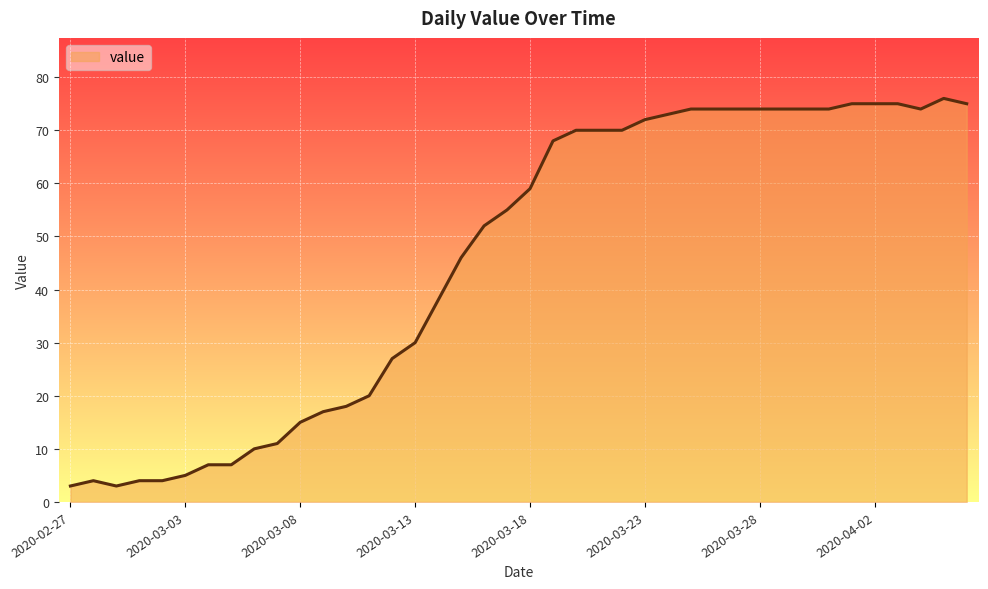

What is the smallest value displayed?

3